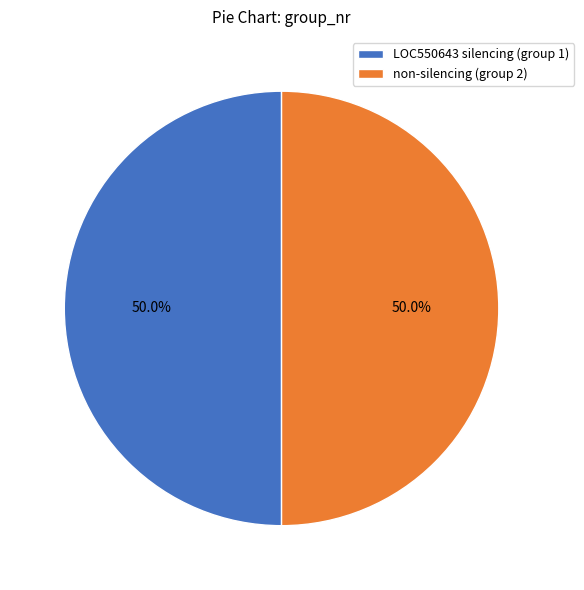

Combined, what portion of the pie is non-silencing (group 2) and LOC550643 silencing (group 1)?

100.0%